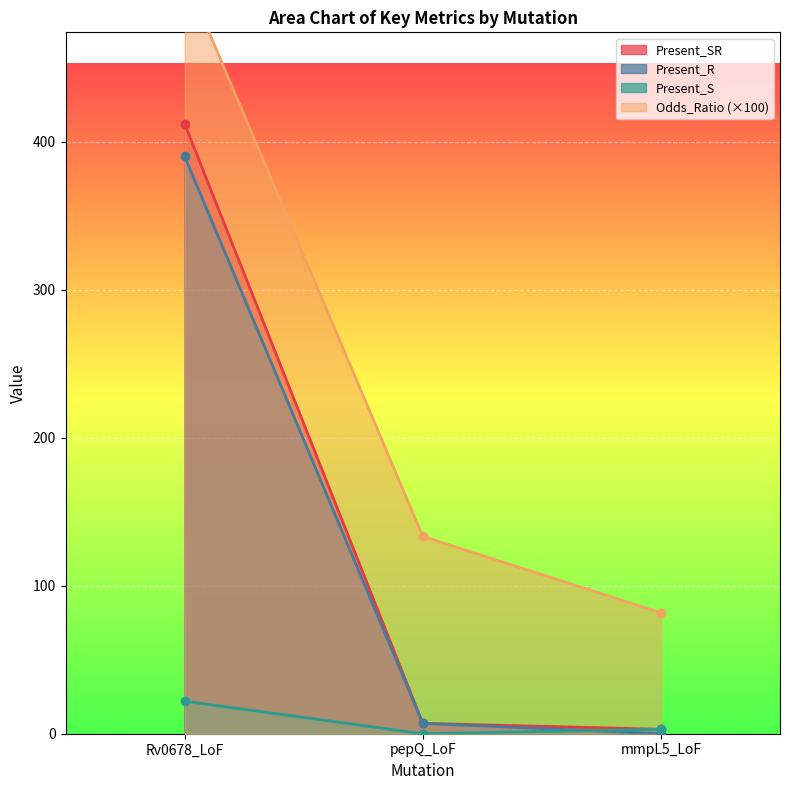

The Present_R series shows 576.4 at Rv0678_LoF. True or false?

False